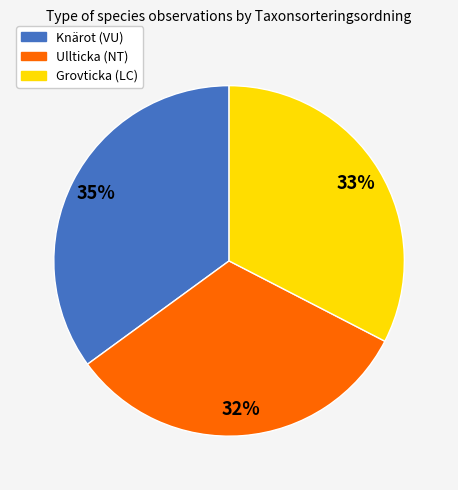

To the nearest percent, what is the combined percentage of Ullticka (NT) and Knärot (VU)?

67%